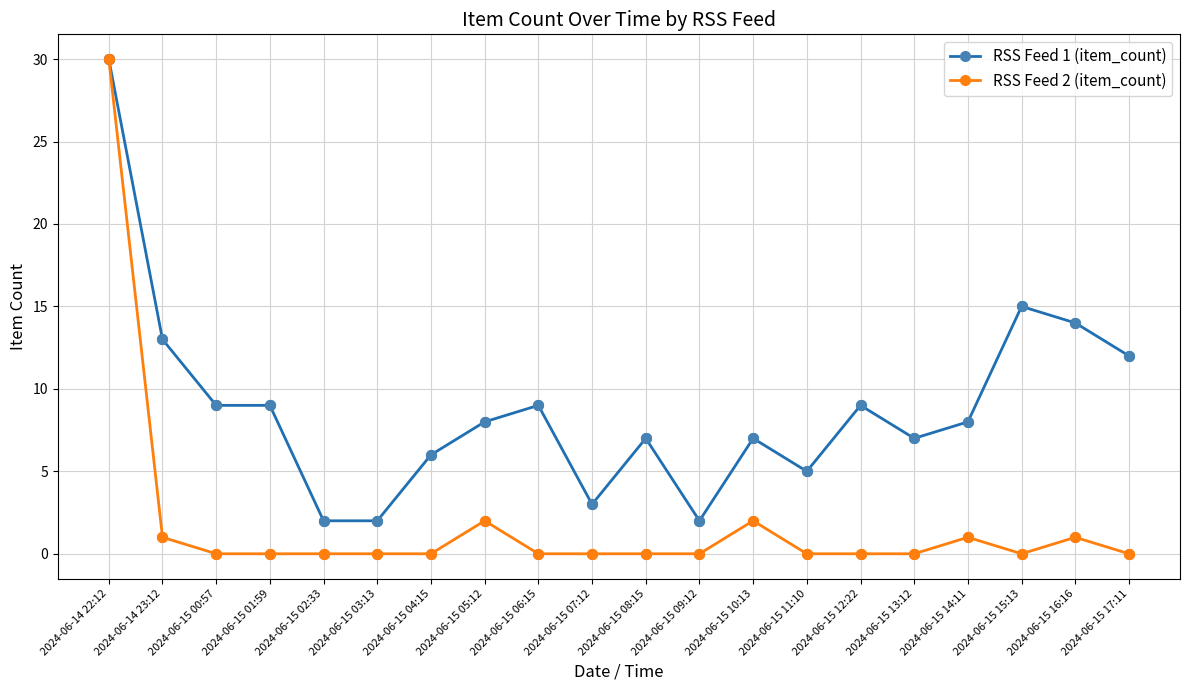

Which series has the largest total across all categories?

RSS Feed 1 (item_count)